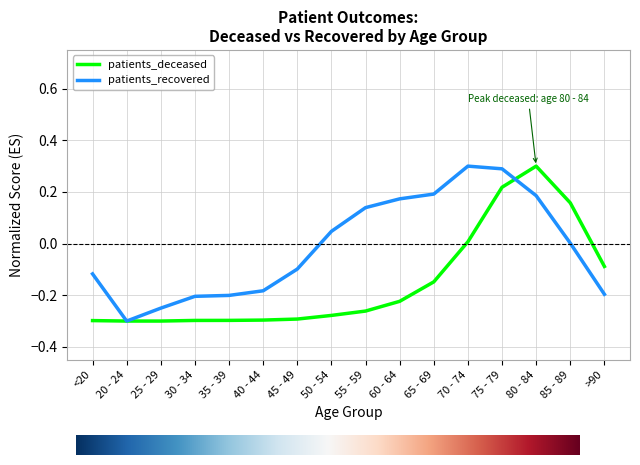

Where is patients_deceased nearest to the value 0?

70 - 74